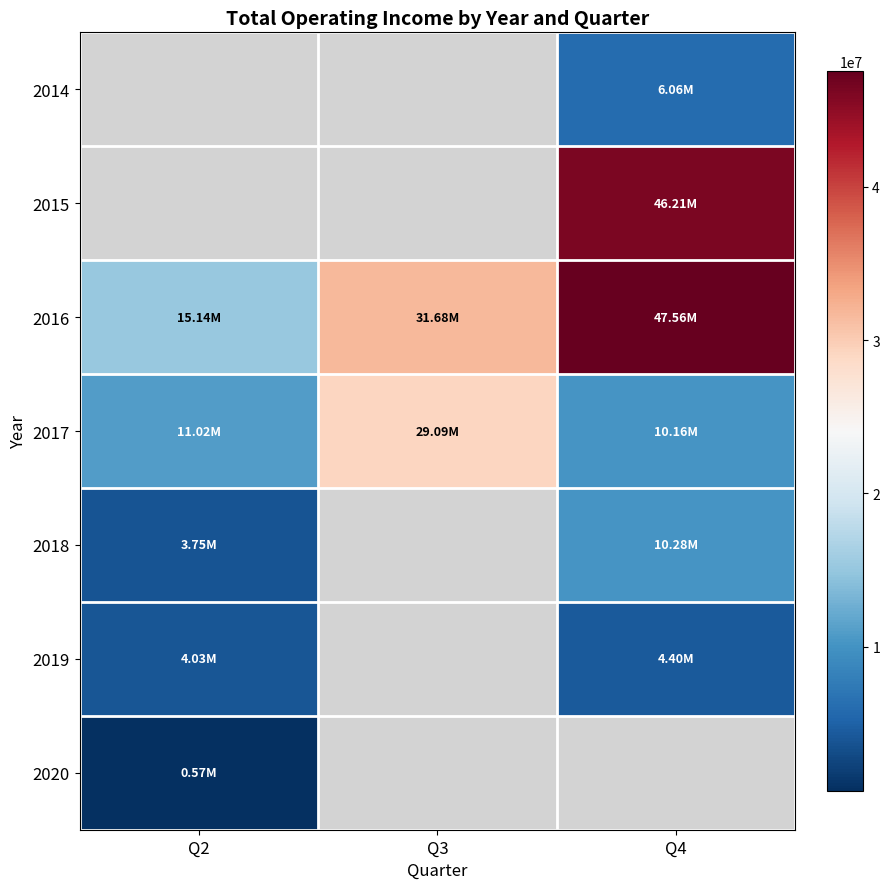

At which label does 2017 reach its peak?

Q3